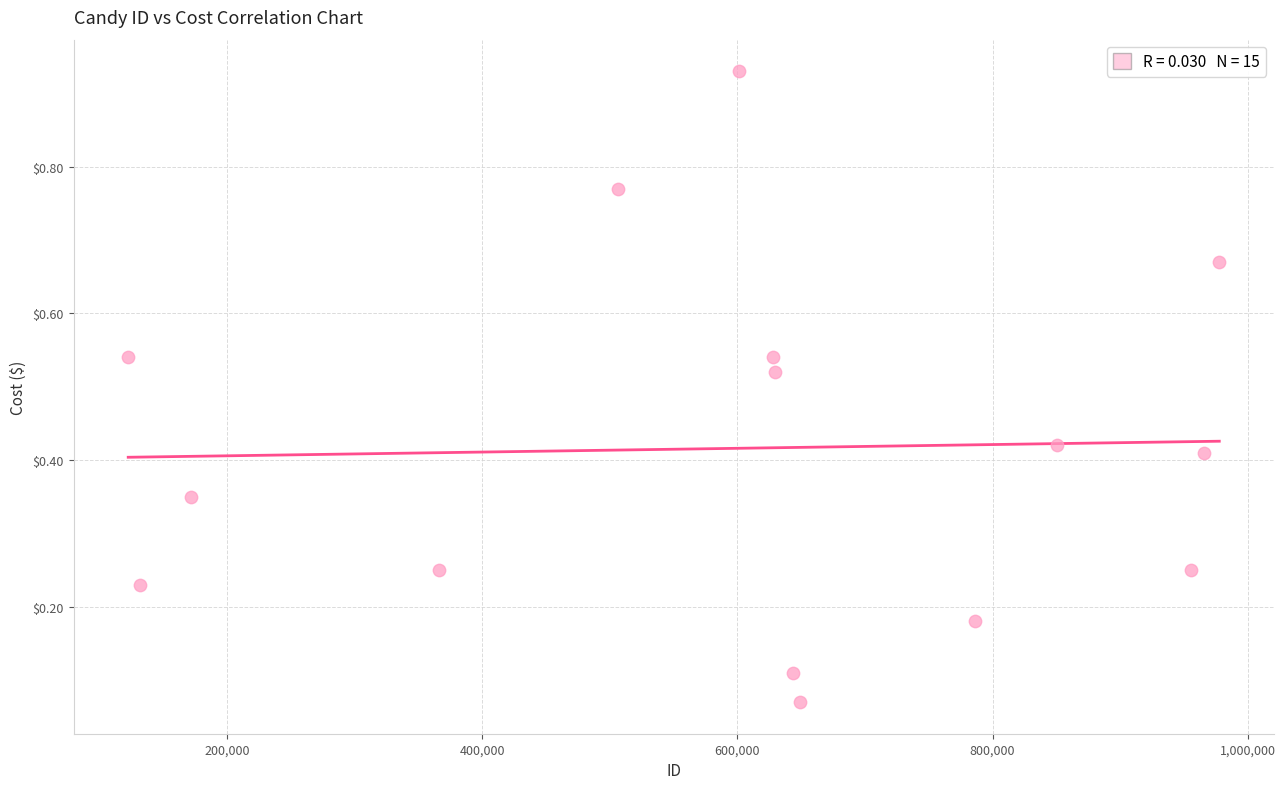

What is the range of X values (max minus min)?

854977.0